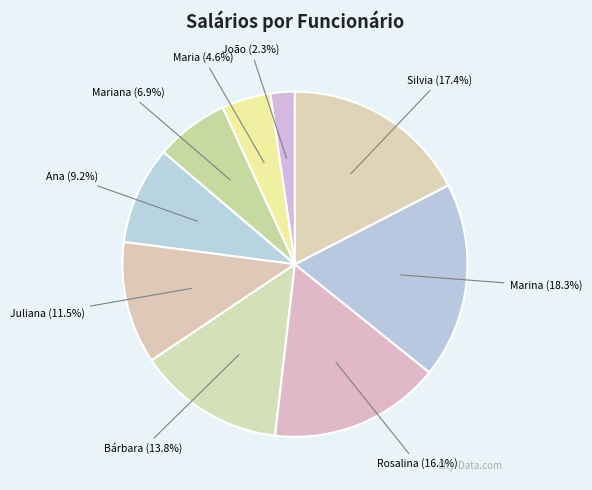

Is there a majority slice in this chart?

No